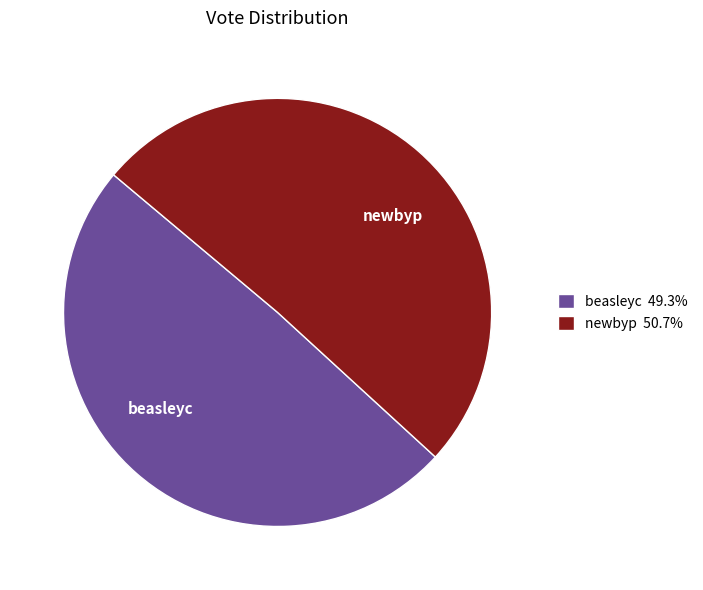

Between beasleyc and newbyp, which is larger?

newbyp